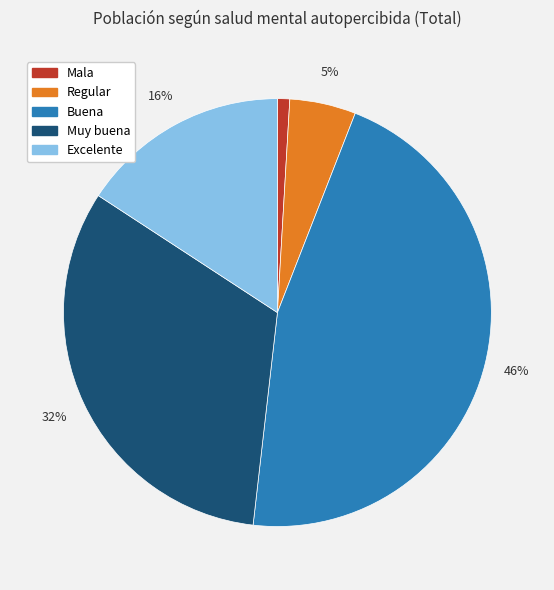

Is the sum of Buena and Mala greater than half?

No